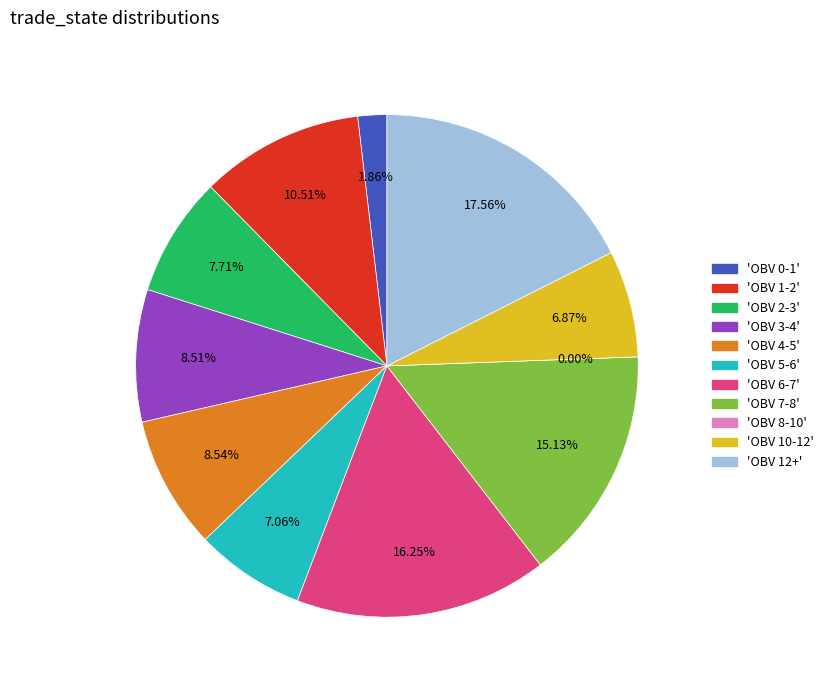

Is there any slice that represents more than half of the pie?

No